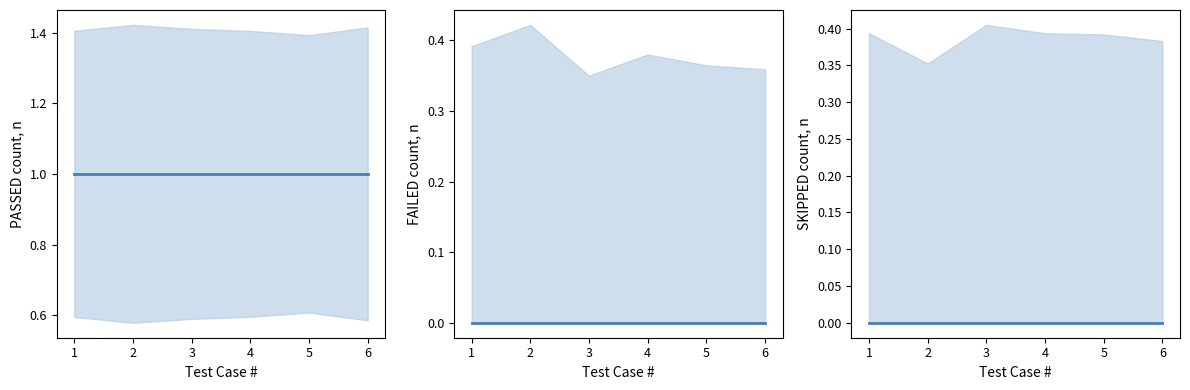

At how many categories does at least one series exceed 0?

6